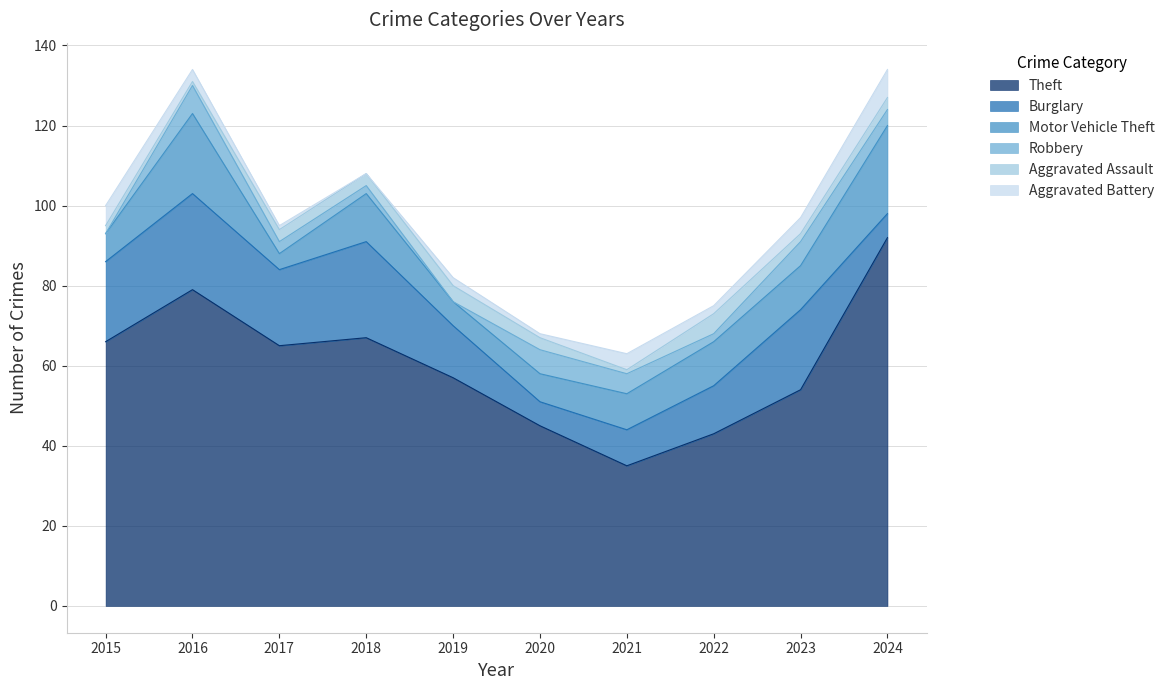

True or false: Theft has more than 2 points higher than both neighbors.

False